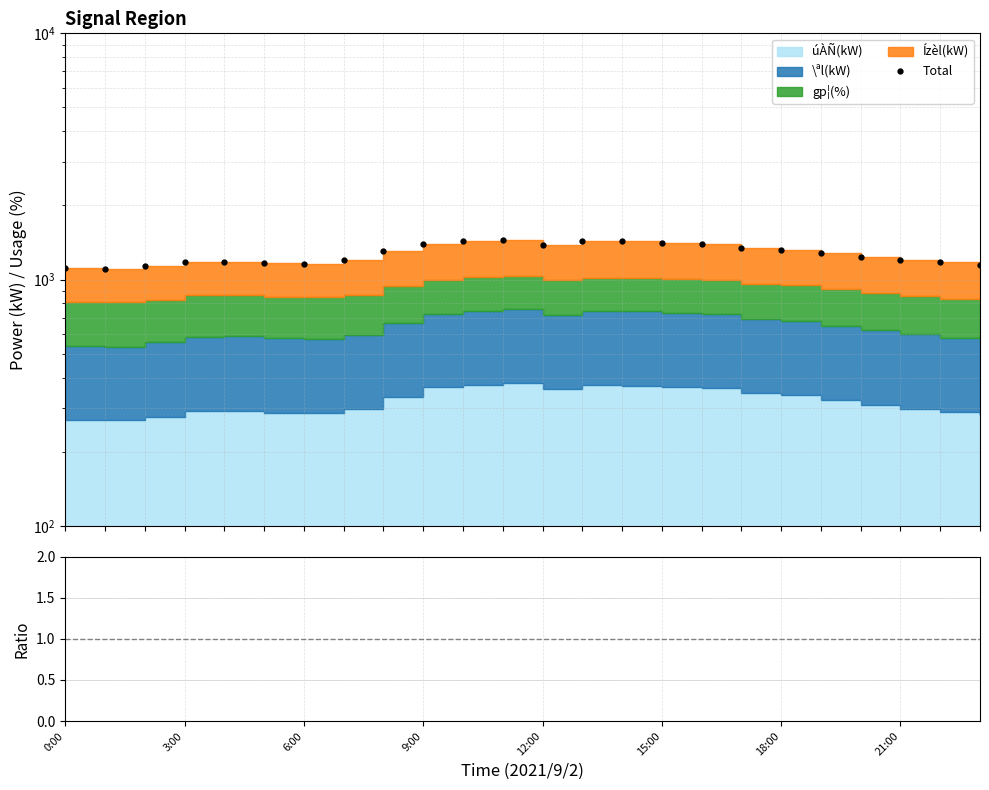

What is the sum of all Total values?

30588.0